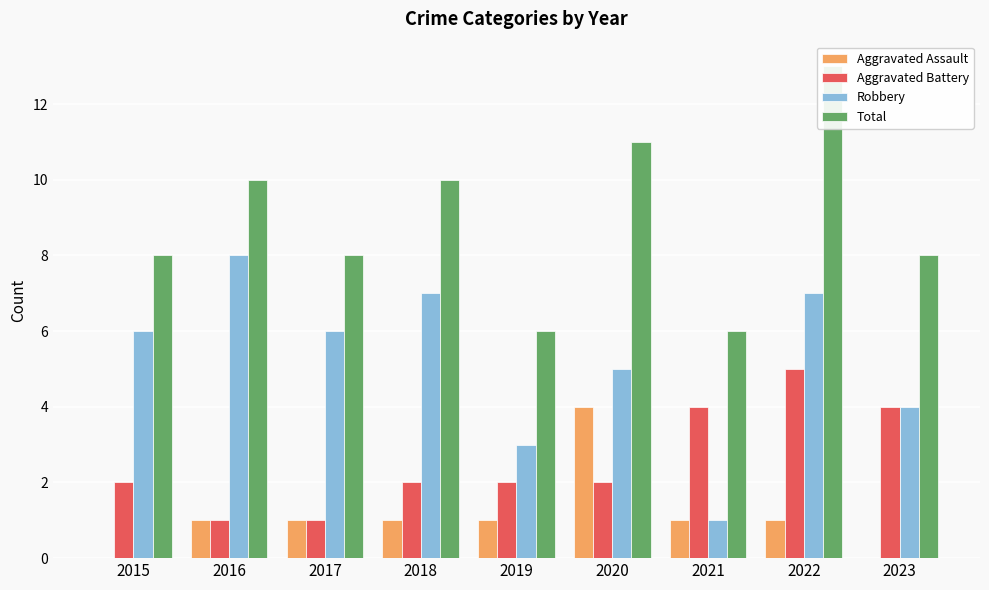

How many data points in Robbery are above 6?

3